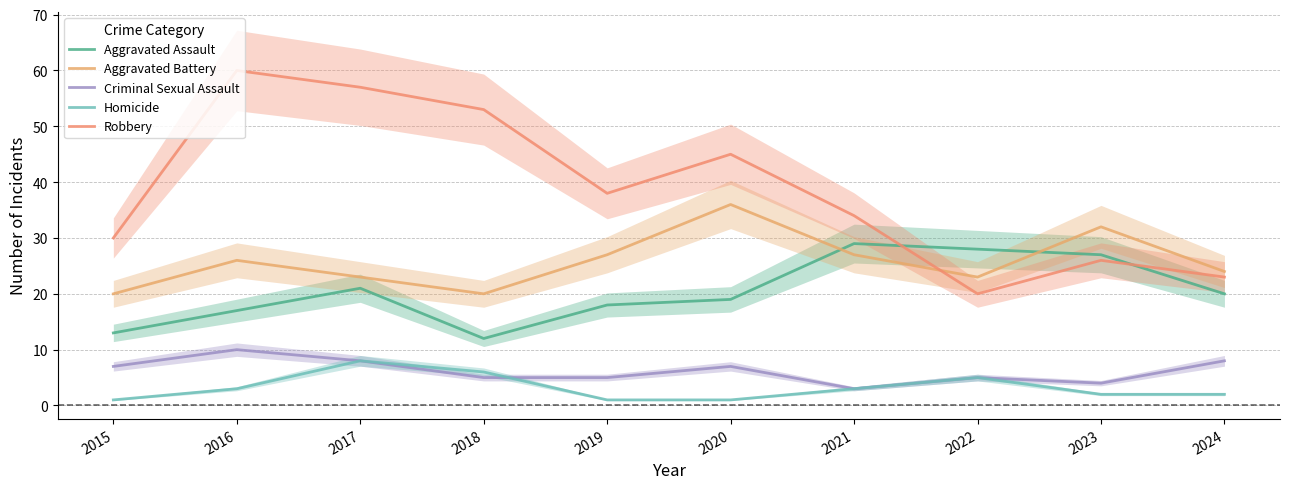

At which category does the chart reach its peak across all series?

2016